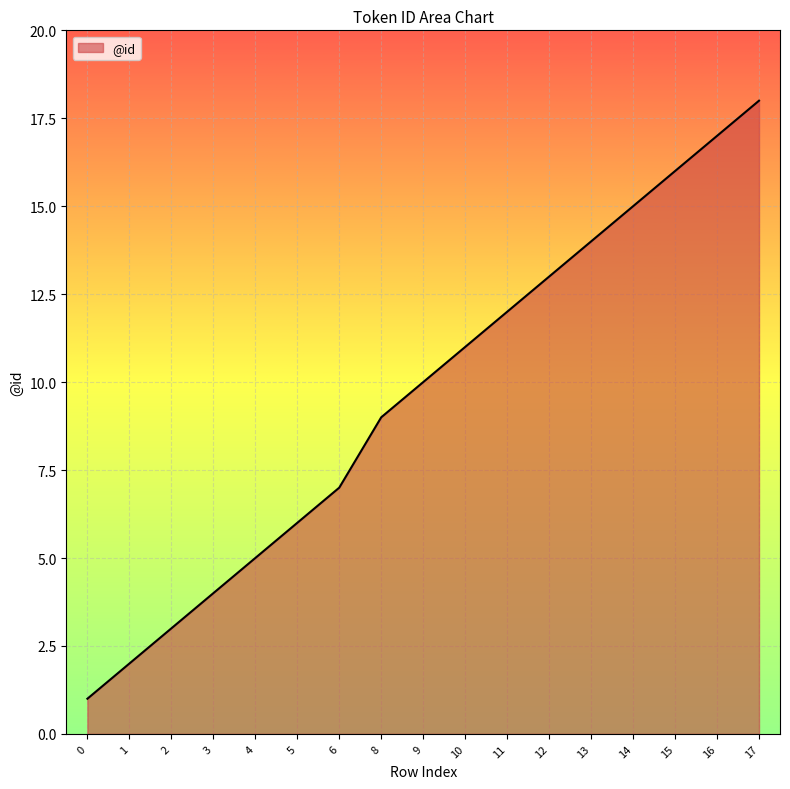

Is it true that the value at 11 is 16?

False